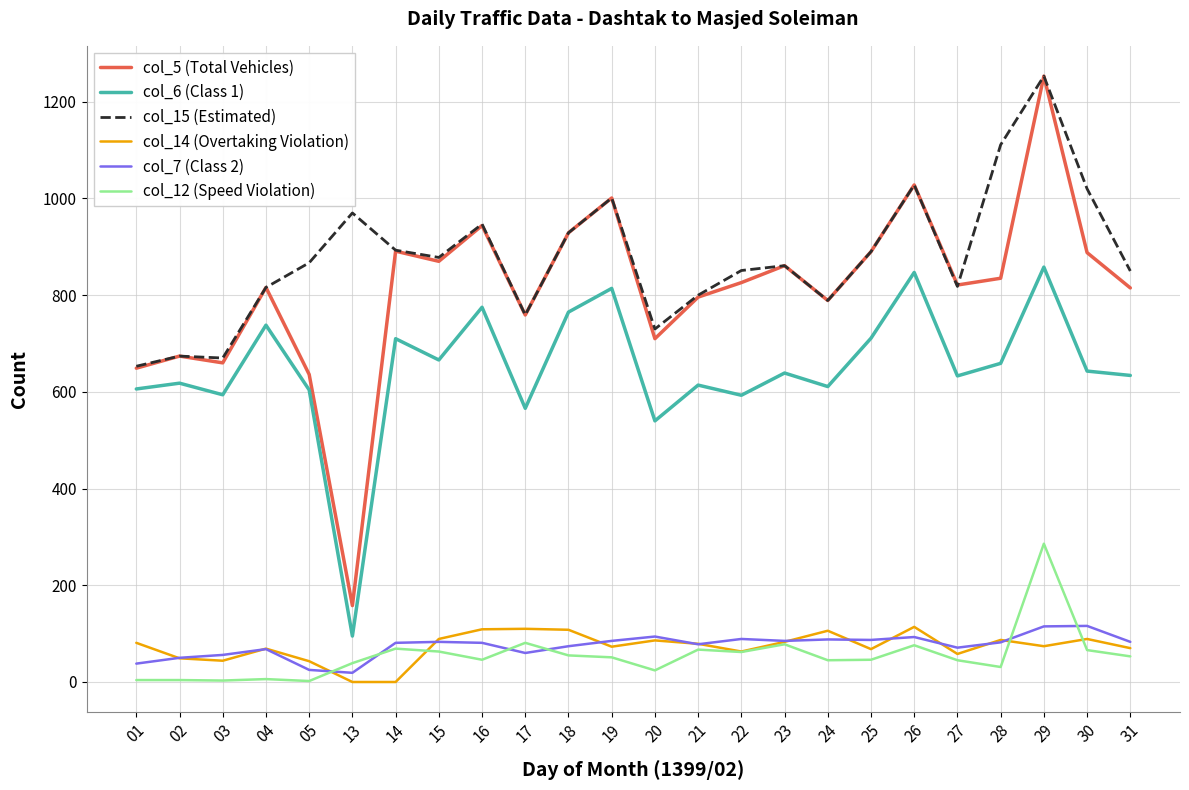

What is the difference between the col_12 (Speed Violation) values at 01 and 22?

58